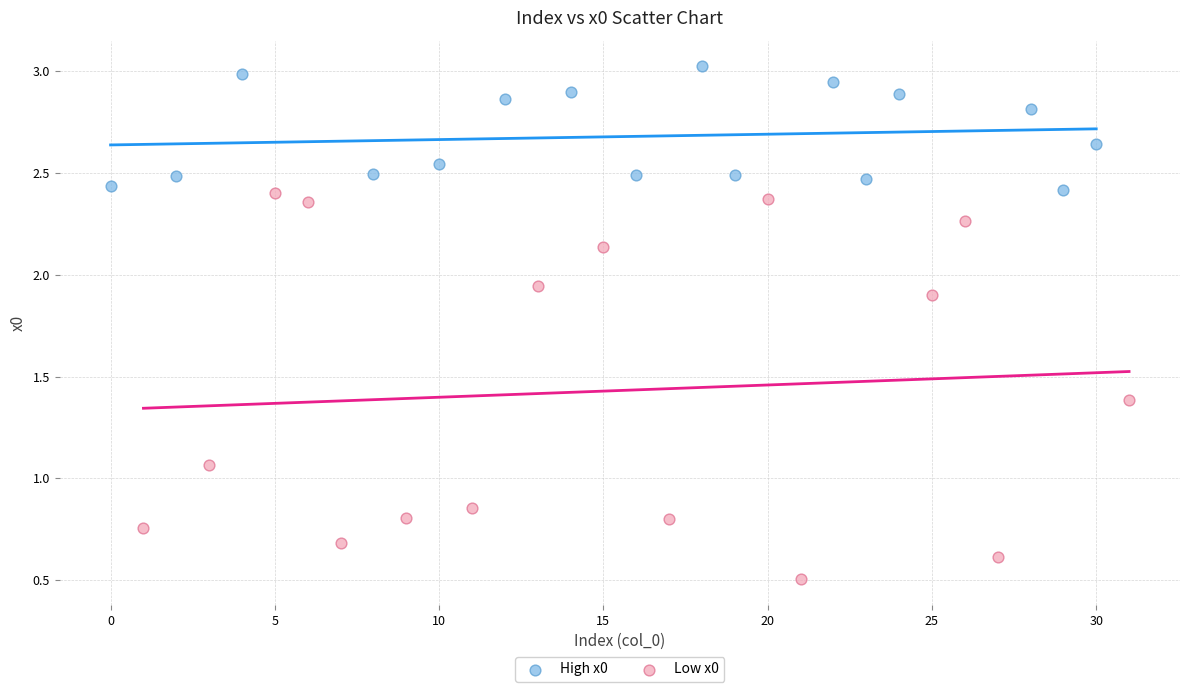

Which series reaches the minimum Y coordinate?

Low x0